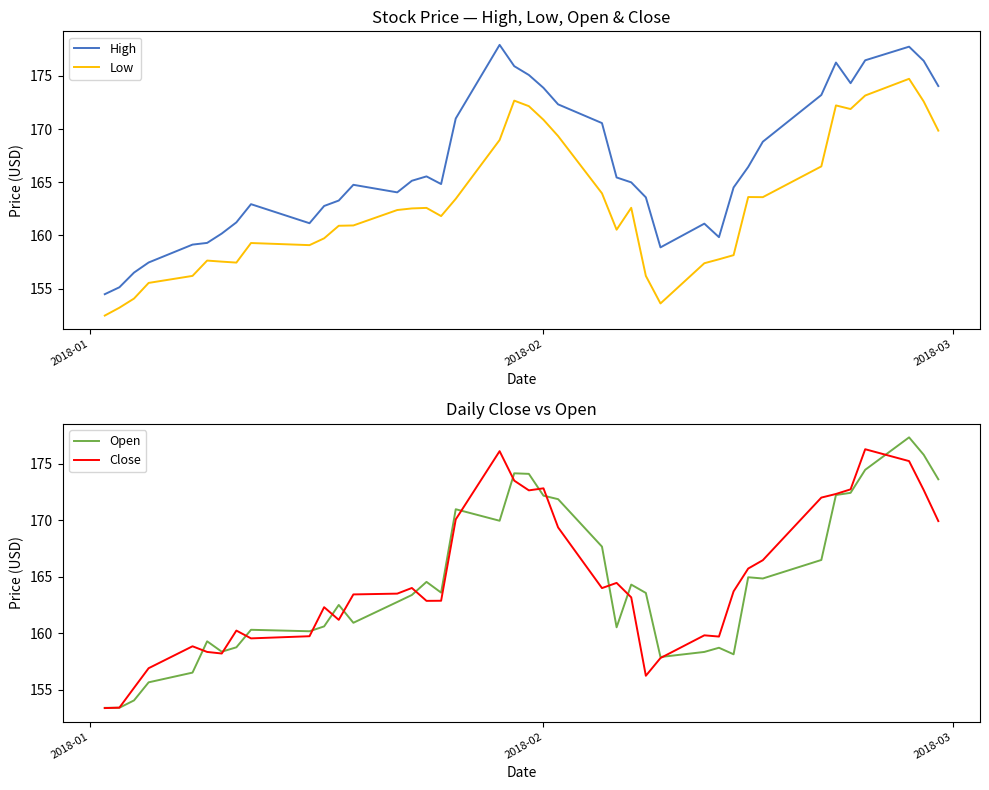

How many interior local valleys does the Close series have?

8